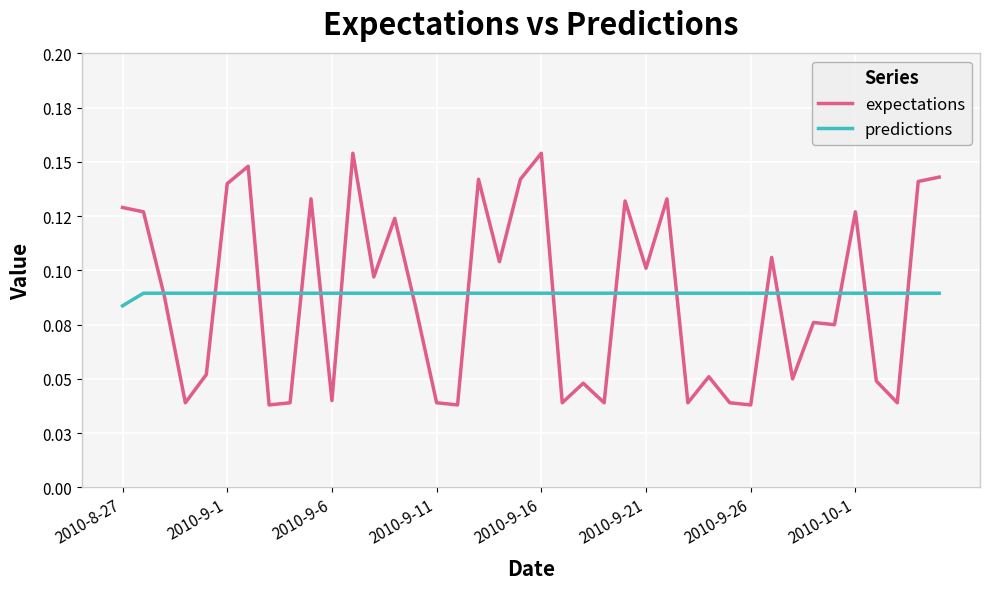

What is the difference between the maximum and minimum values in the expectations series?

0.1